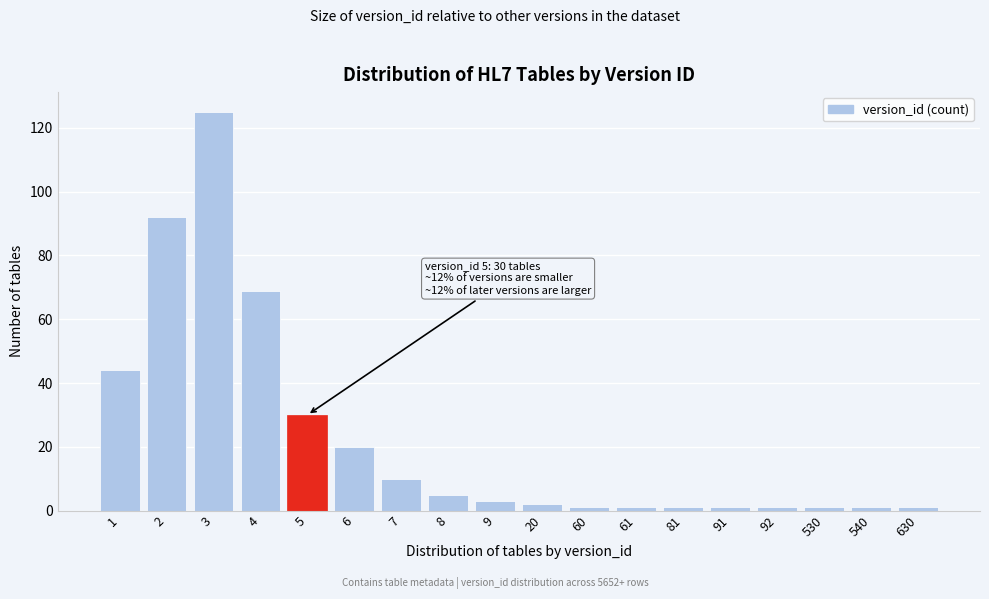

Reading left to right, what are all the values shown in this chart?

44	92	125	69	30	20	10	5	3	2	1	1	1	1	1	1	1	1